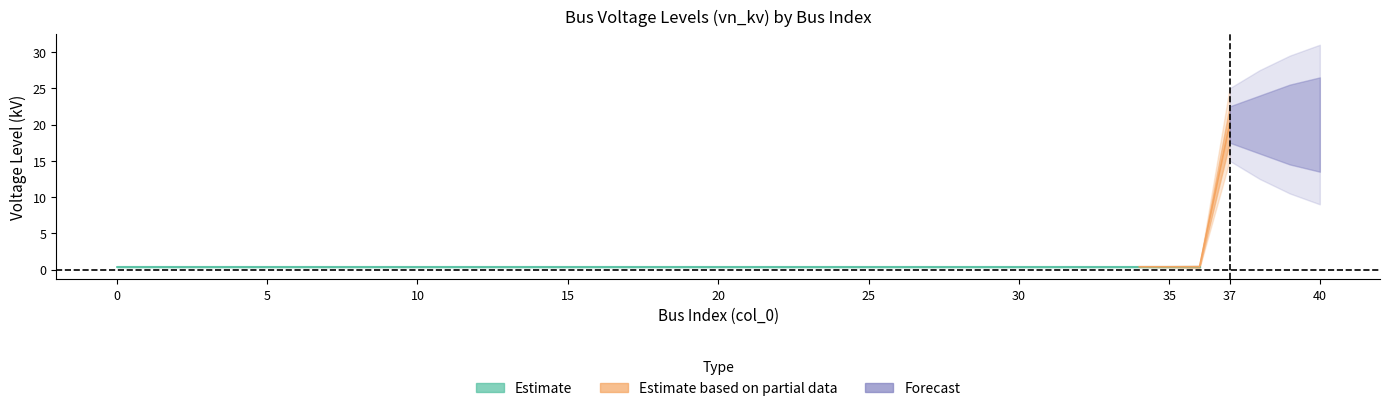

What is the average value?

0.9